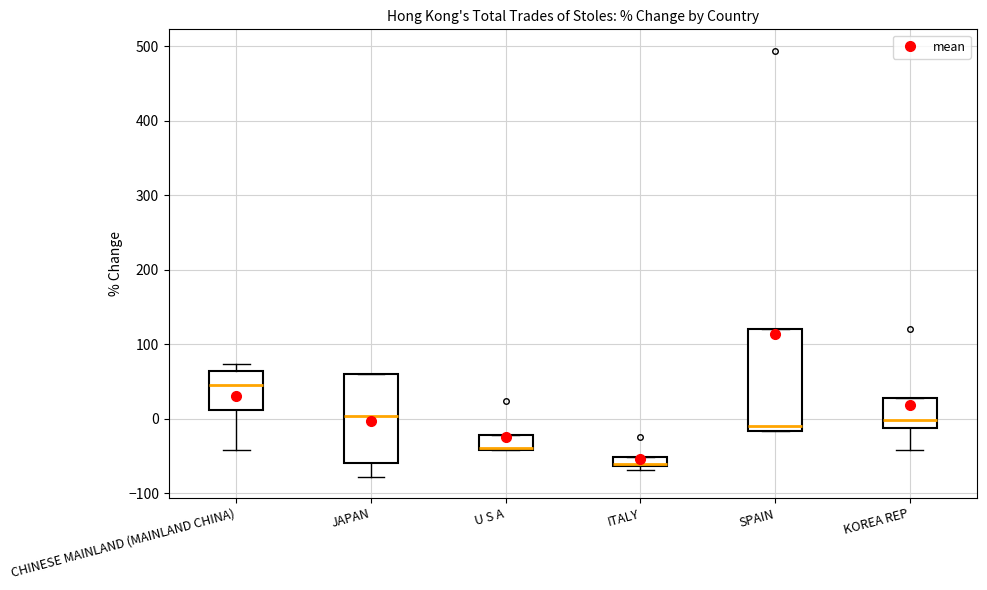

Where is the lower edge of the box for KOREA REP on the y-axis? The values are not printed on the chart, so give them approximately, as read against the axis.

-10